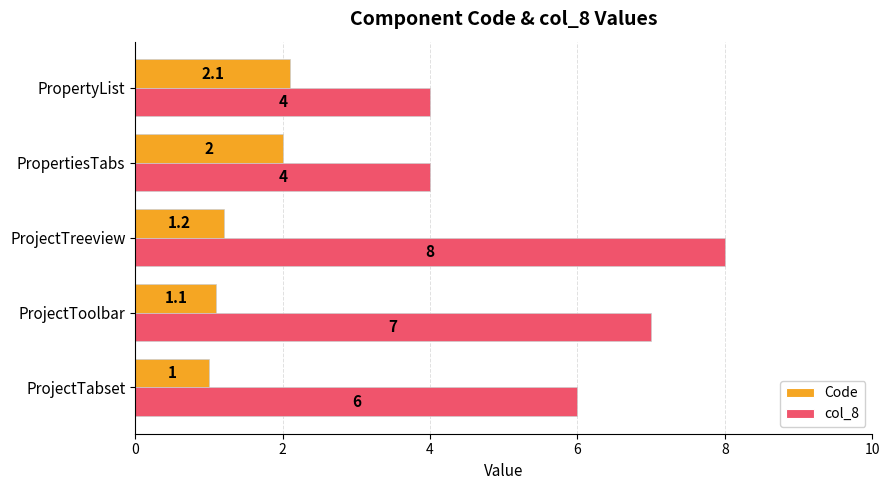

What is the sum of all col_8 values?

29.0